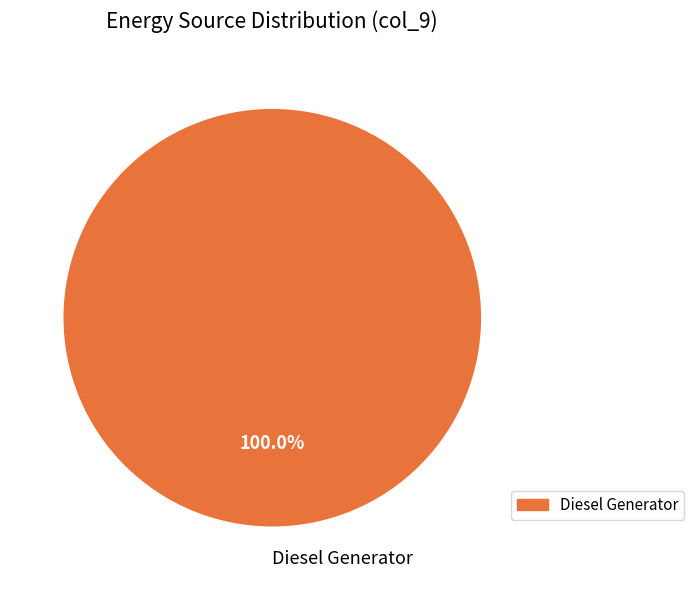

What percentage is the Diesel Generator slice, to the nearest percent?

100%